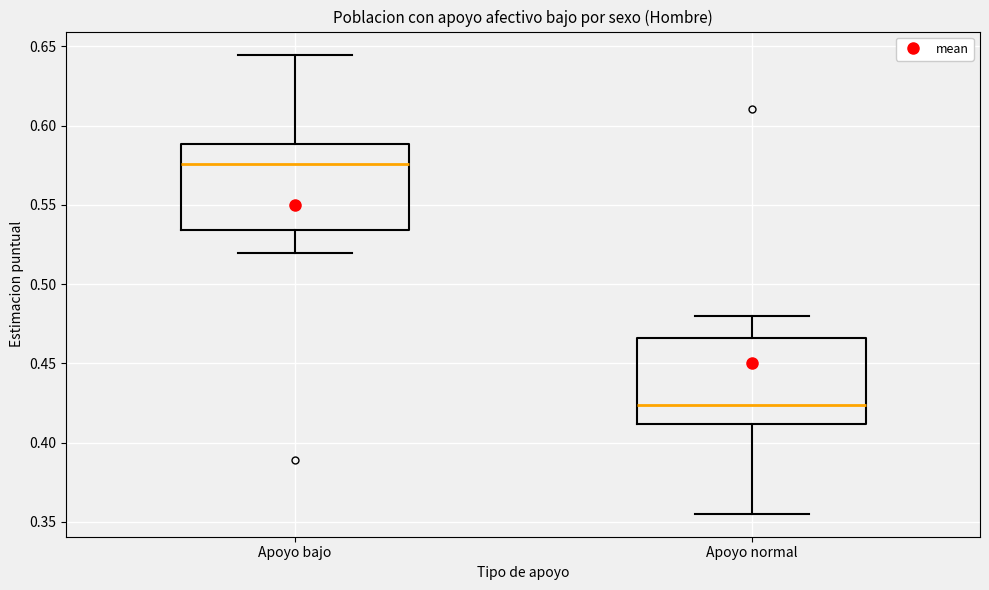

Reading left to right, read every box against the y-axis: the position of its median line, the range the box covers, and the ends of its whiskers. The values are not printed on the chart, so give them approximately, as read against the axis.

Apoyo bajo: median 0.575, box 0.535 to 0.590, whiskers 0.520 to 0.645
Apoyo normal: median 0.425, box 0.410 to 0.465, whiskers 0.355 to 0.480